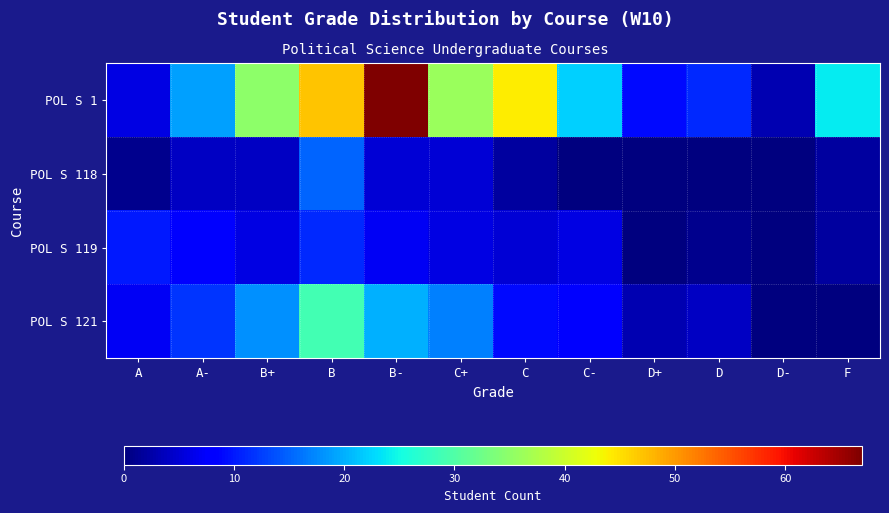

What is the total value across all series at B+?

63